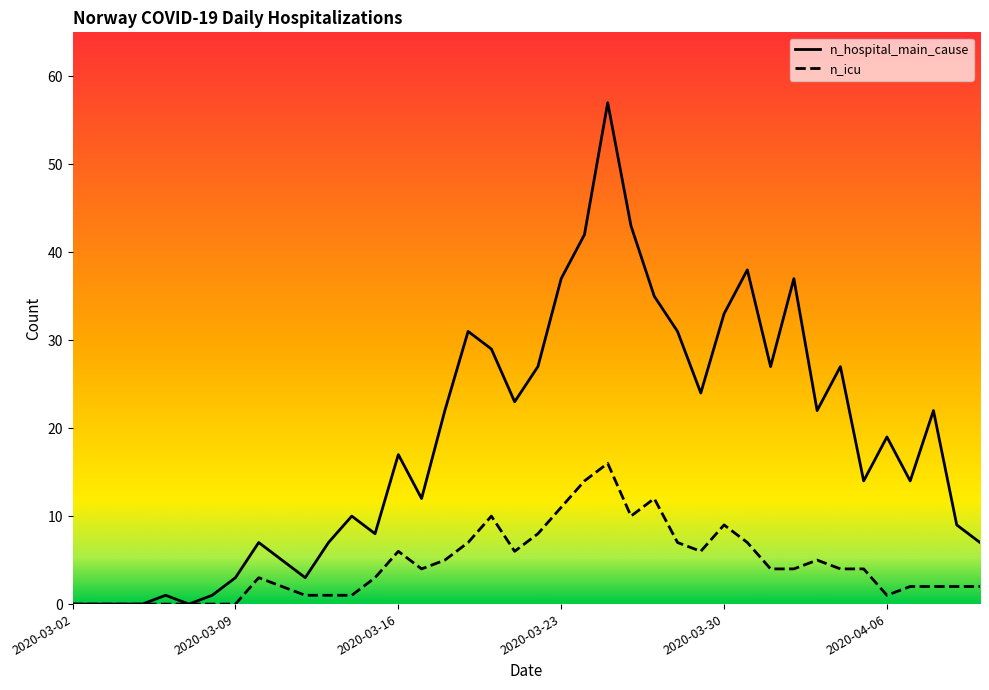

List the series in order of their overall mean, lowest first.

n_icu, n_hospital_main_cause